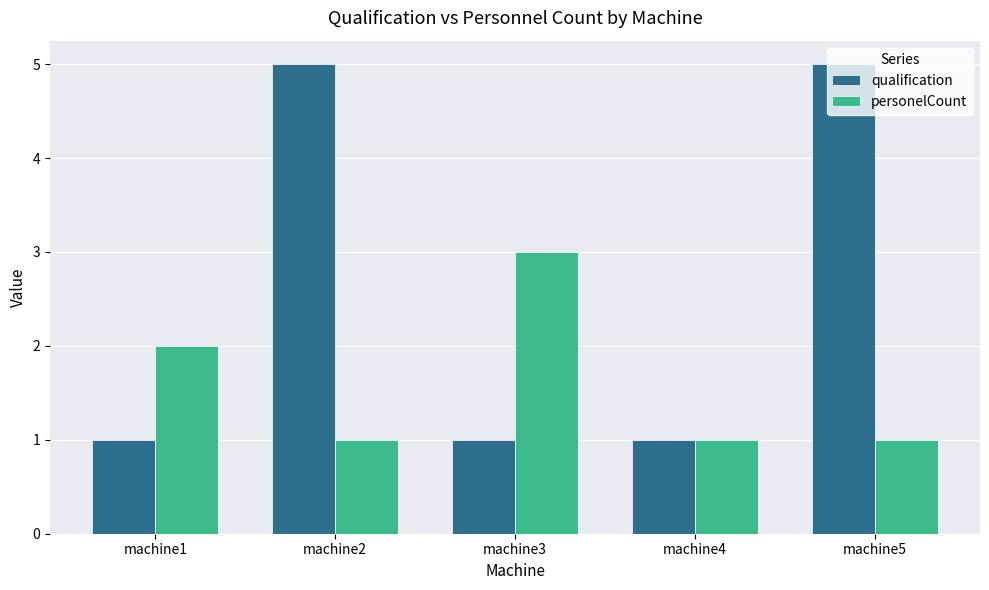

The value of qualification at machine1 is 2. True or false?

False